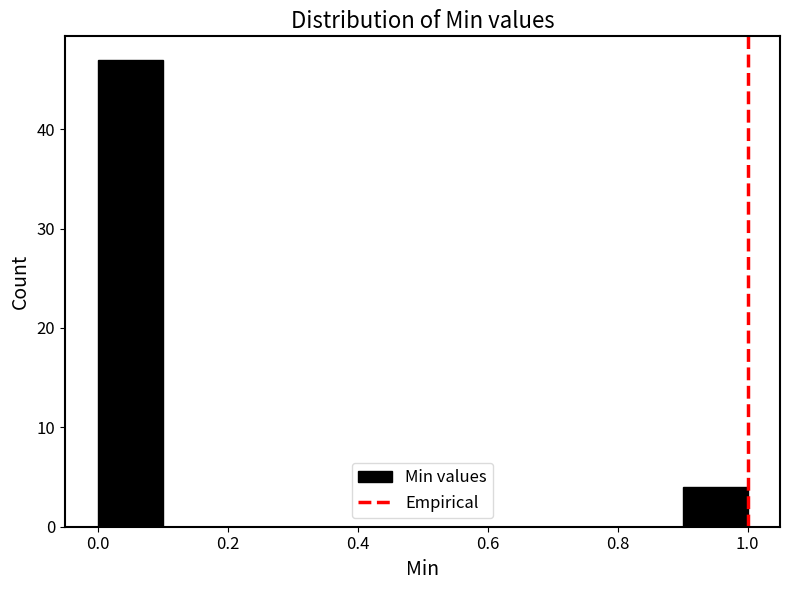

Which range on the x-axis has the tallest bar?

0.0 to 0.1